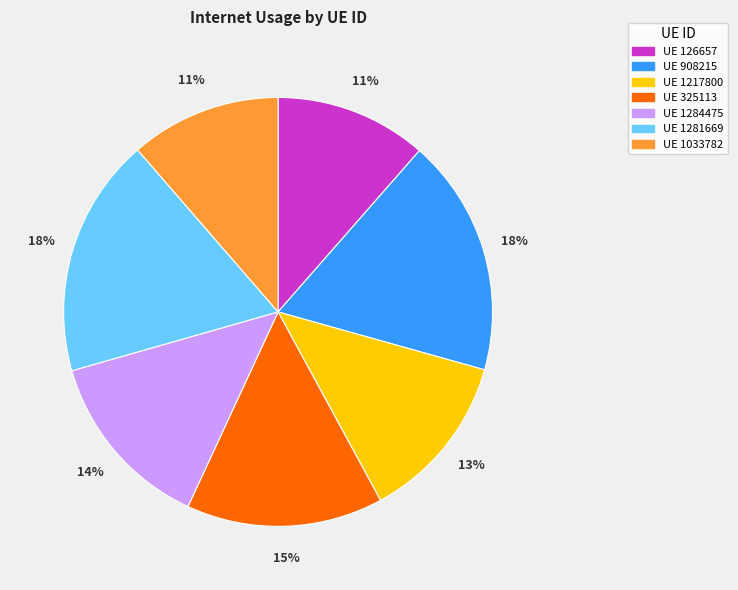

To the nearest percent, what is the average slice percentage?

14%